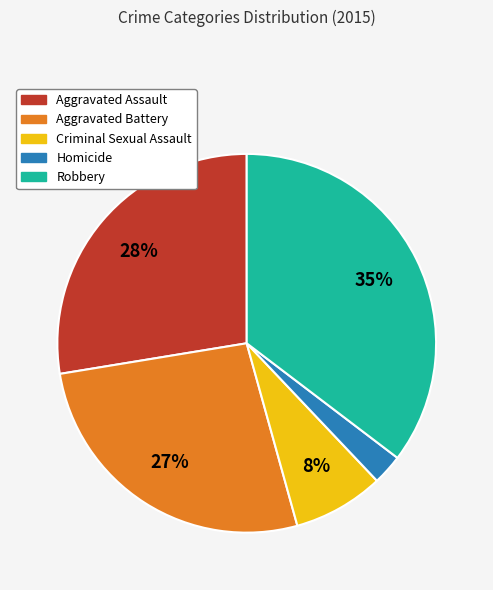

To the nearest percent, what is the difference between the Criminal Sexual Assault and Aggravated Battery slice percentages?

19%